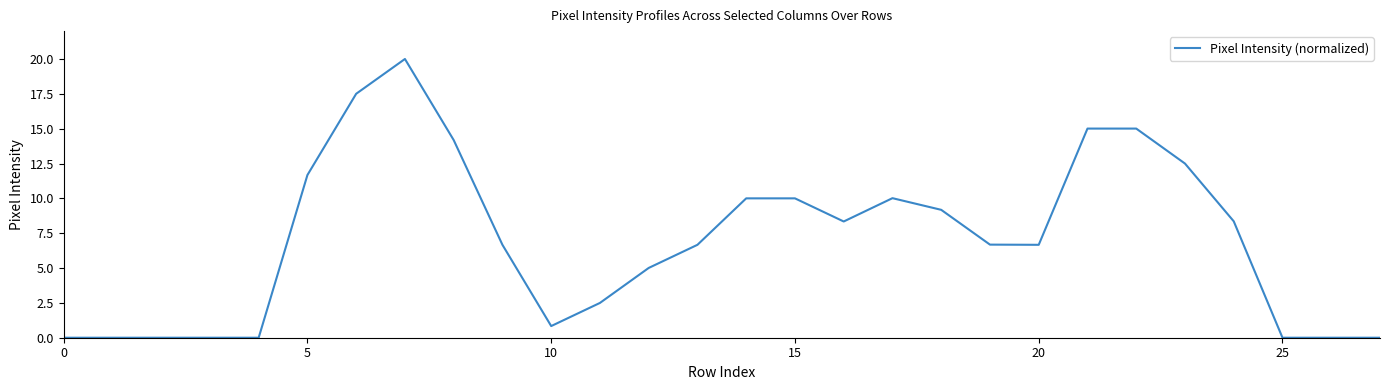

What is the difference between the maximum and minimum values?

20.0